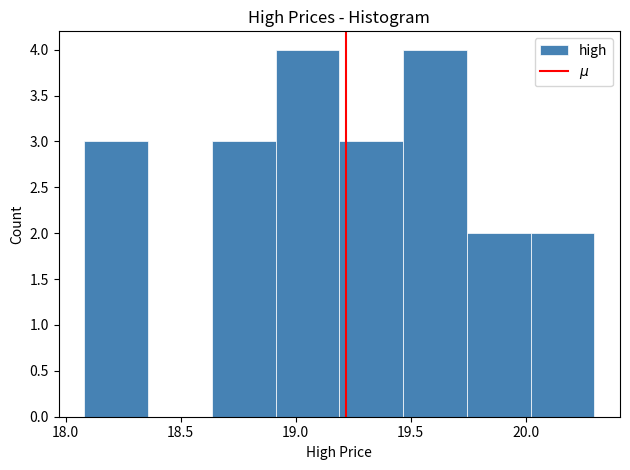

What is the height of the bar covering 19.45 to 19.75 on the x-axis? Neither the bar edges nor the heights are printed on the chart, so give them approximately, as read against the axes.

4